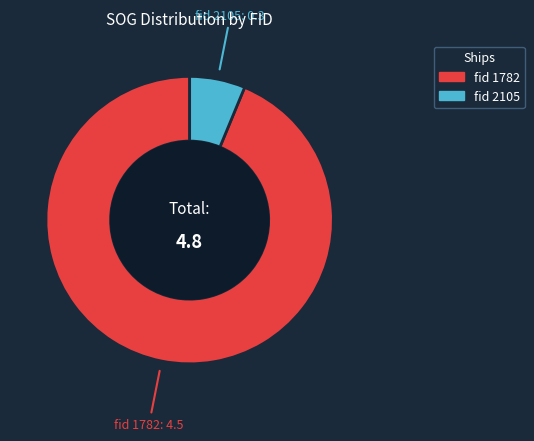

Does any single category account for the majority?

Yes